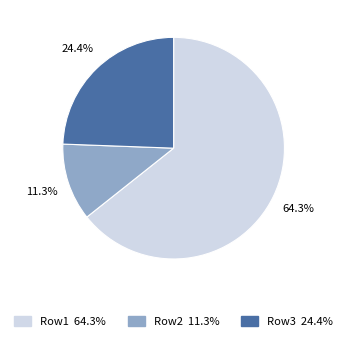

Is it true that Row2 is 11% of the pie?

True